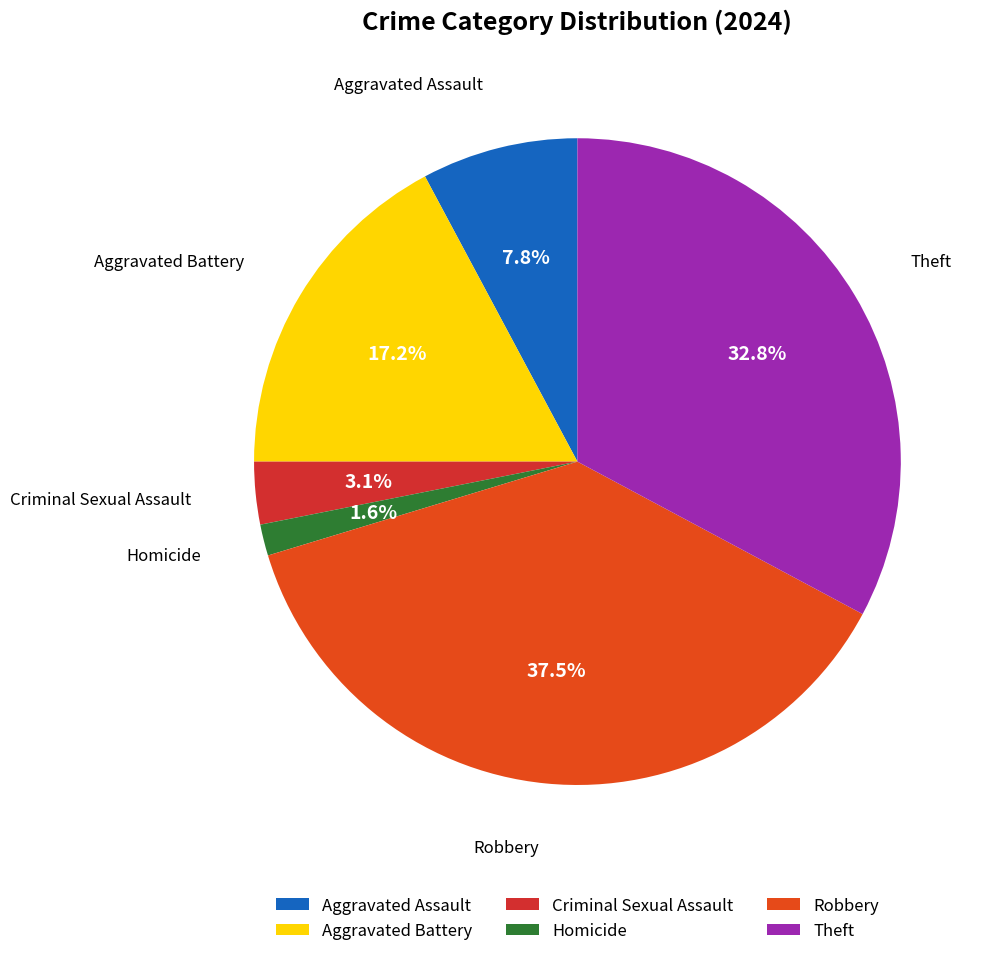

Is Criminal Sexual Assault the majority of the pie?

No